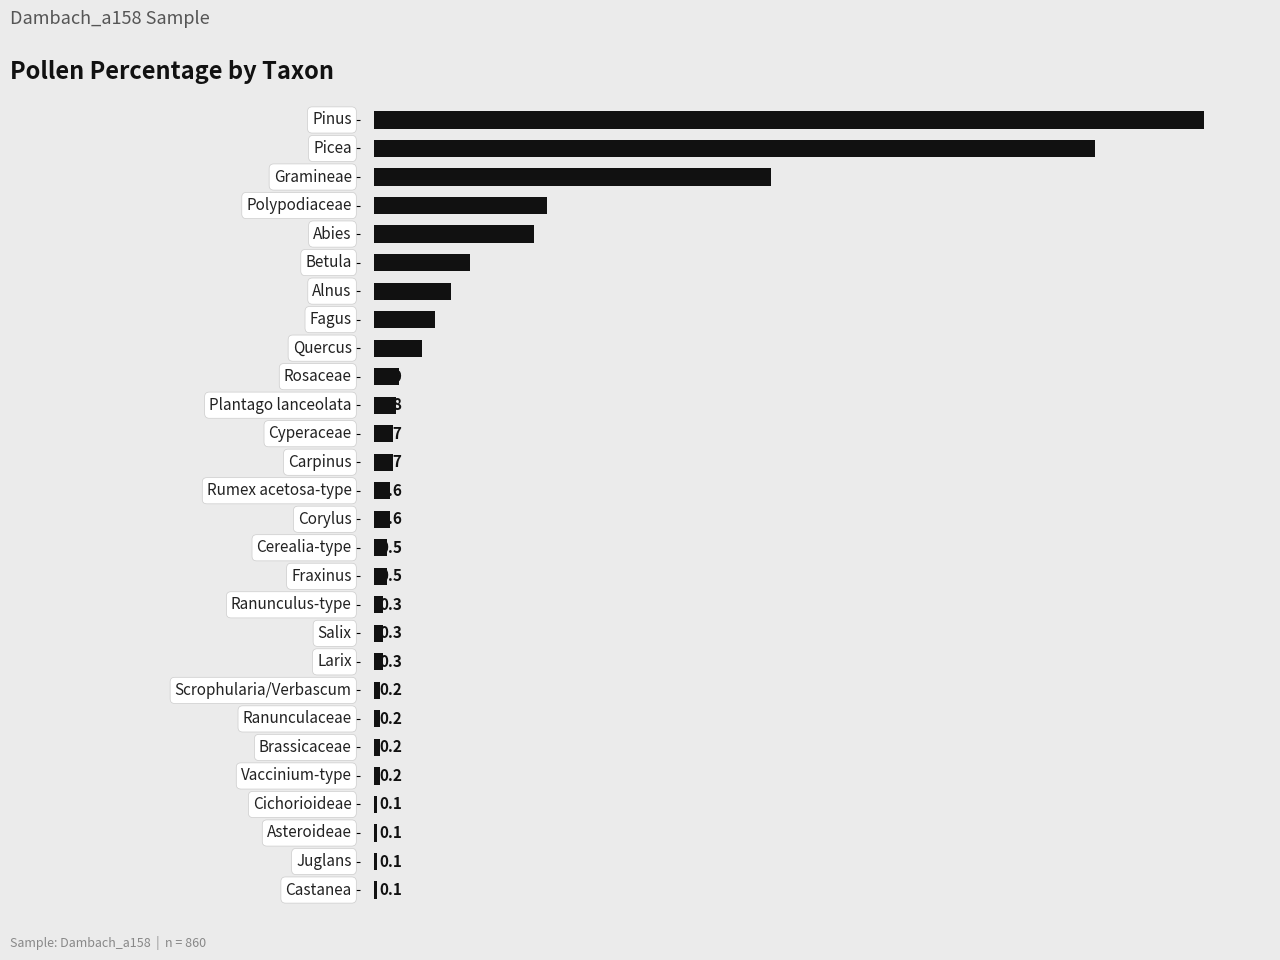

What is the average value?

3.6